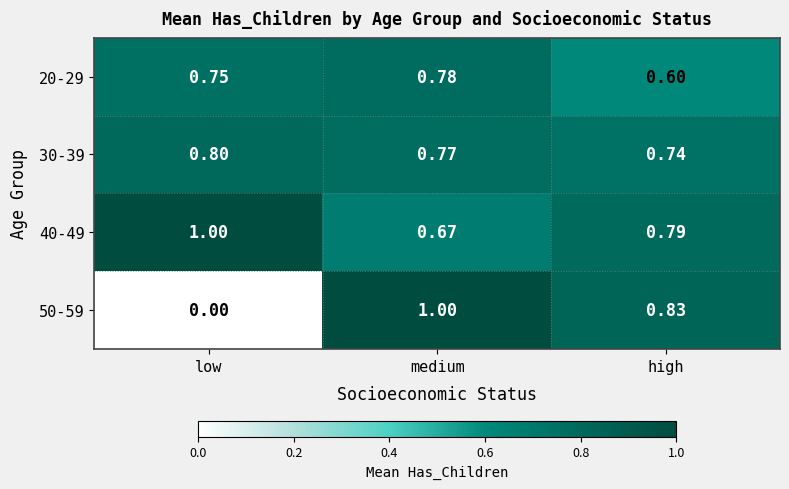

Which category has the lowest value across all series?

low